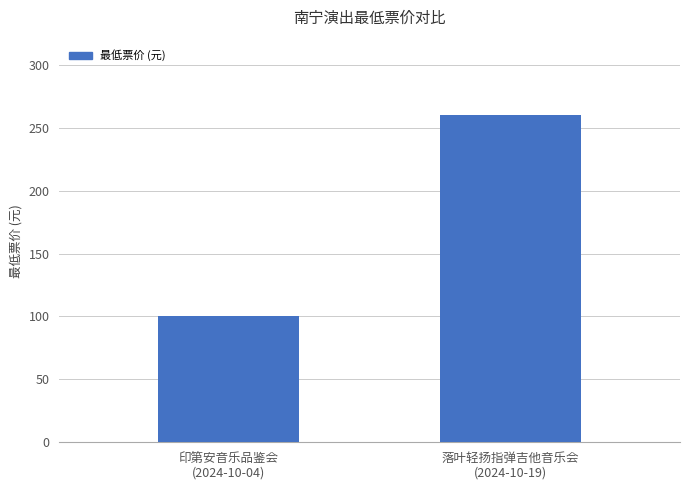

How many bars are there in total?

2